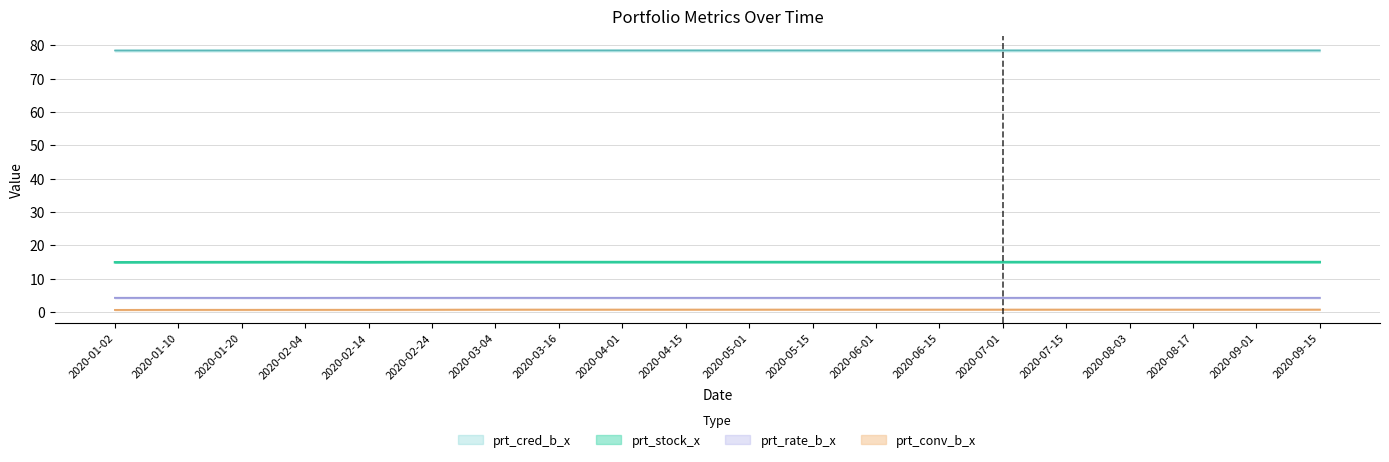

True or false: prt_rate_b_x and prt_stock_x cross at least once.

False